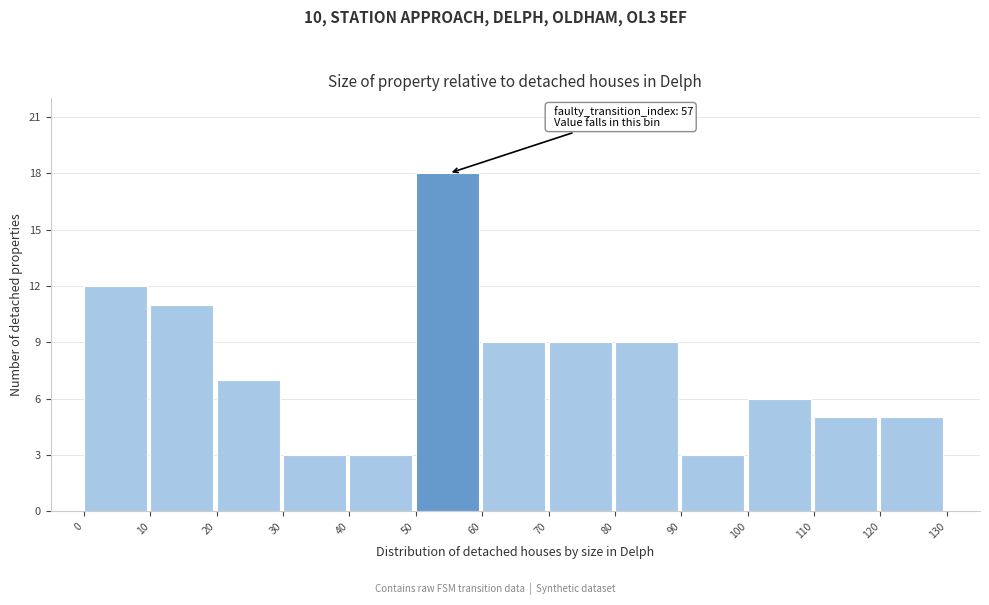

Which range on the x-axis has the tallest bar?

50 to 60